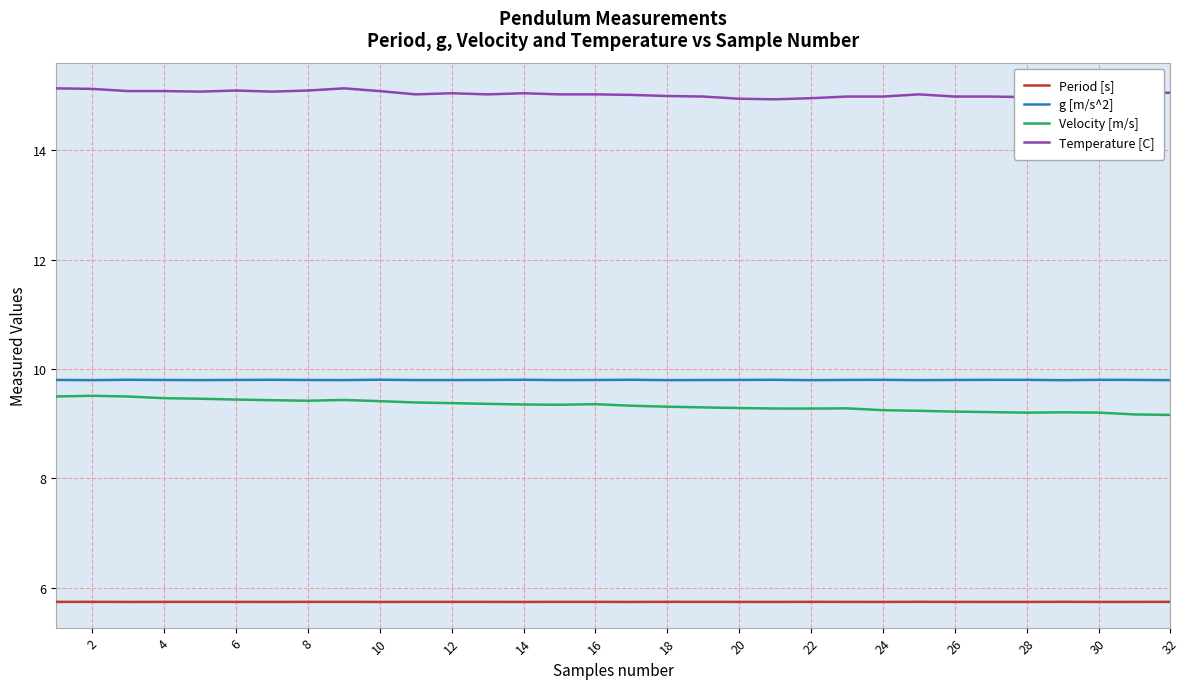

True or false: Velocity [m/s] and Period [s] intersect in this chart.

False